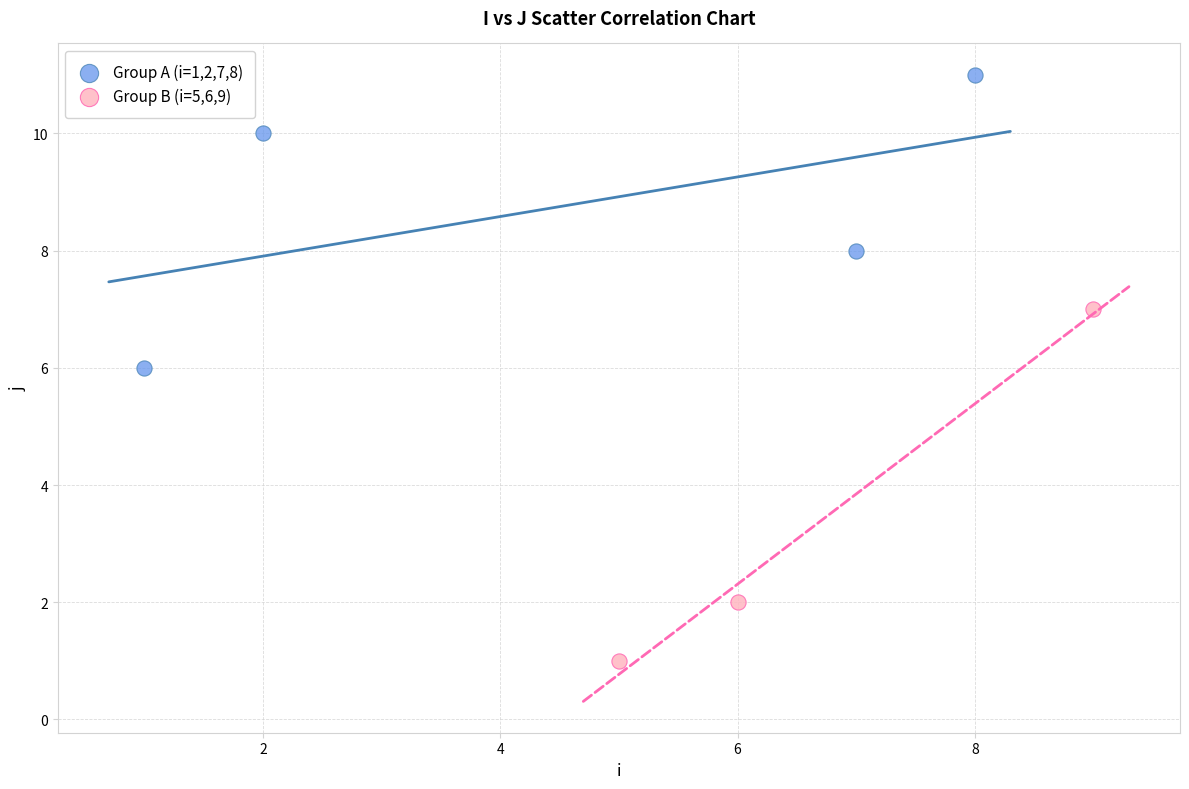

What are all the series names shown in the legend?

Group A (i=1,2,7,8), Group B (i=5,6,9)